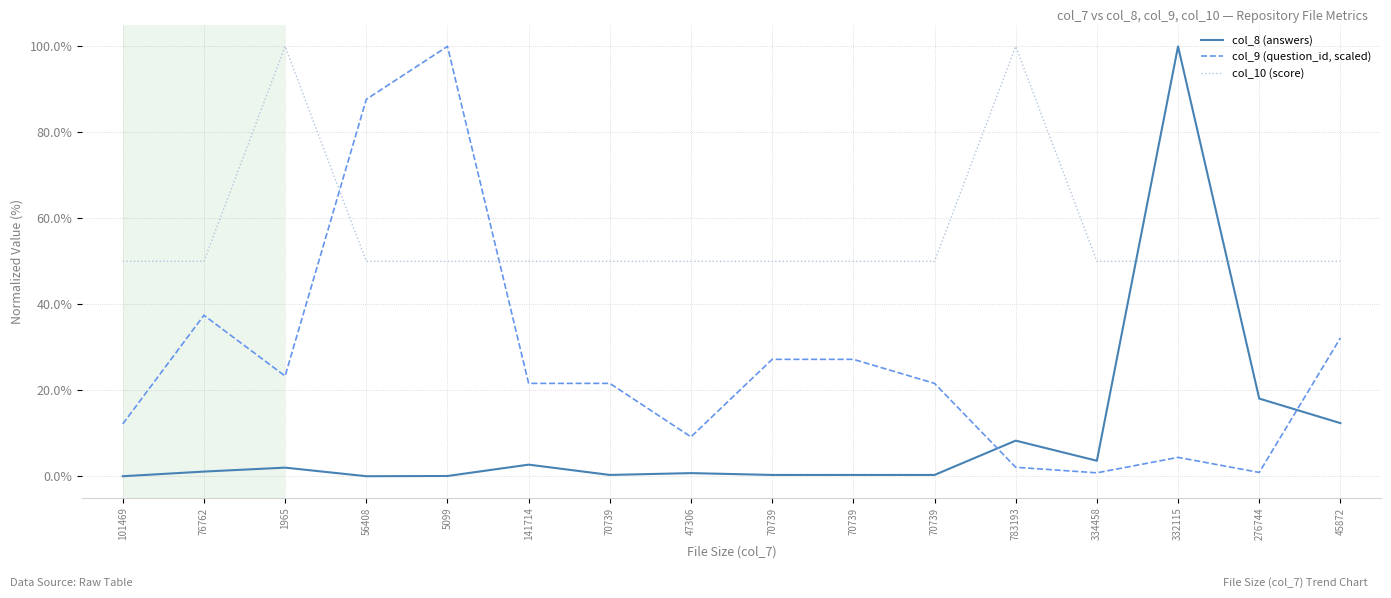

List the series in order of their overall mean, highest first.

col_10 (score), col_9 (question_id, scaled), col_8 (answers)